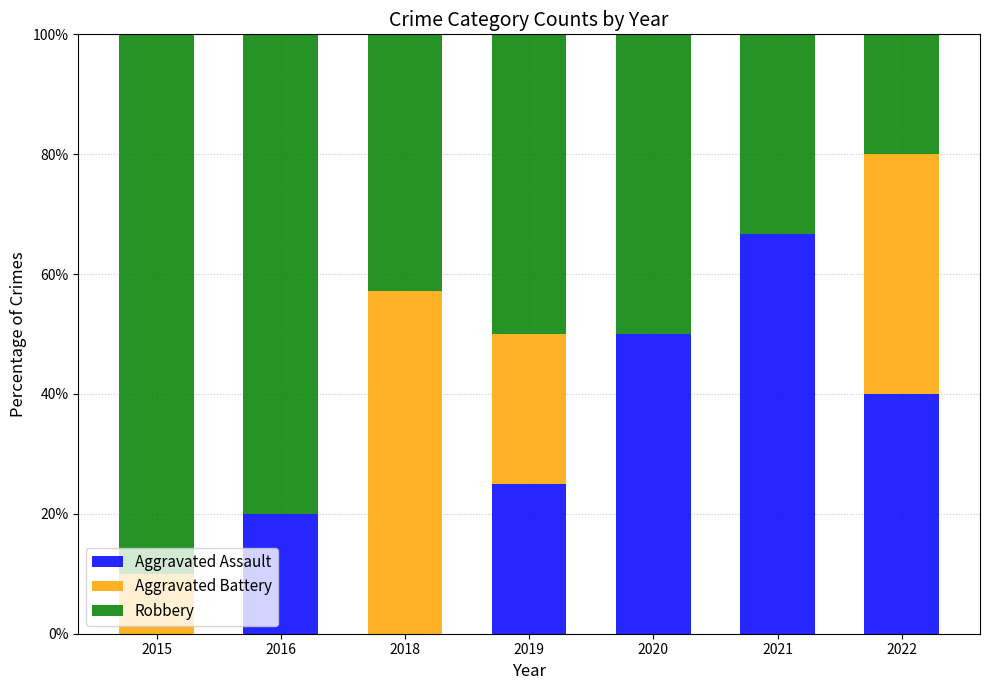

What is the difference between the Aggravated Assault values at 2020 and 2022?

10.0